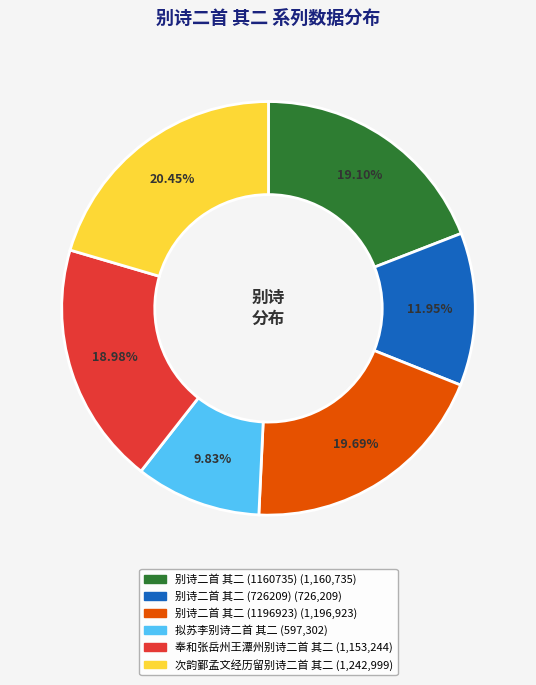

To the nearest percent, what is the average slice percentage?

17%